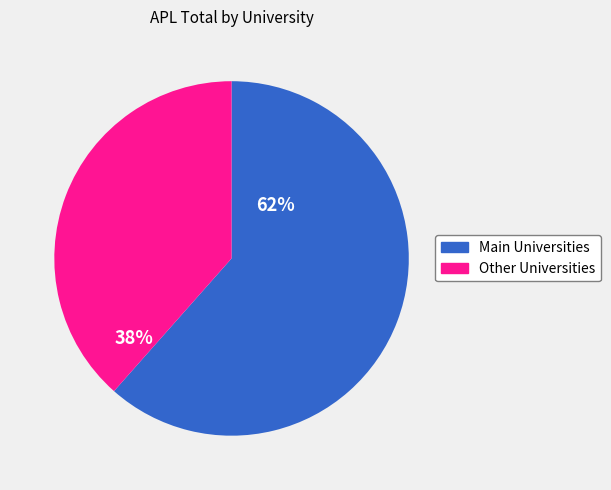

Does any single category account for the majority?

Yes